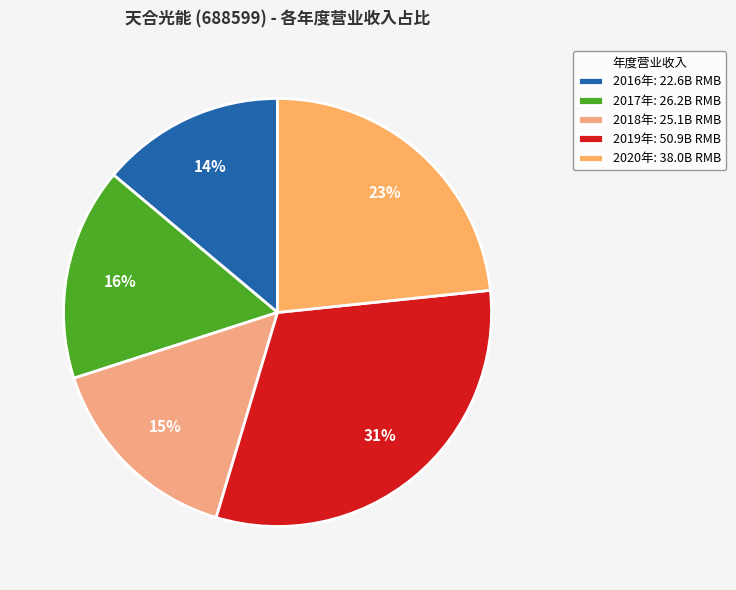

Count the number of slices in the pie.

5